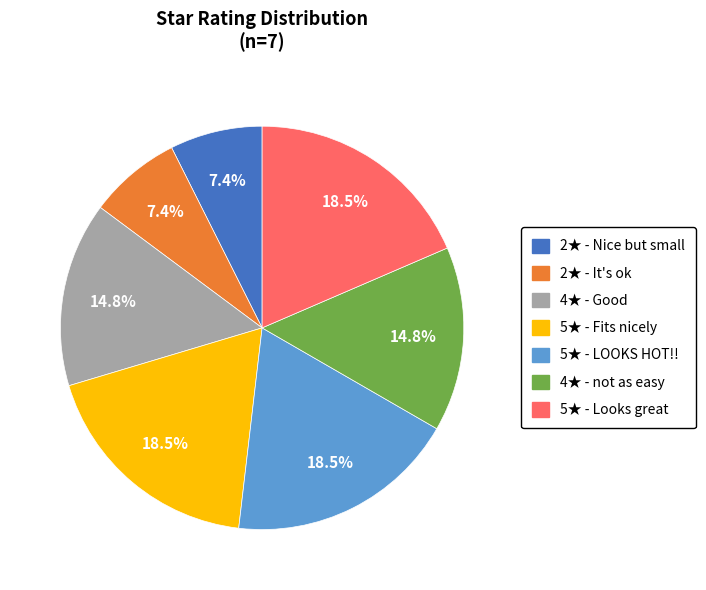

To the nearest percent, what is the average slice percentage?

14%